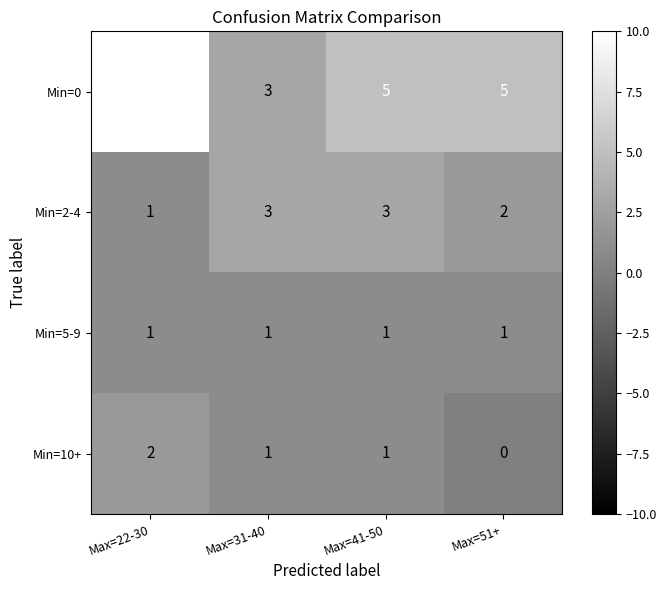

Read the Min=0 value at Max=31-40.

3